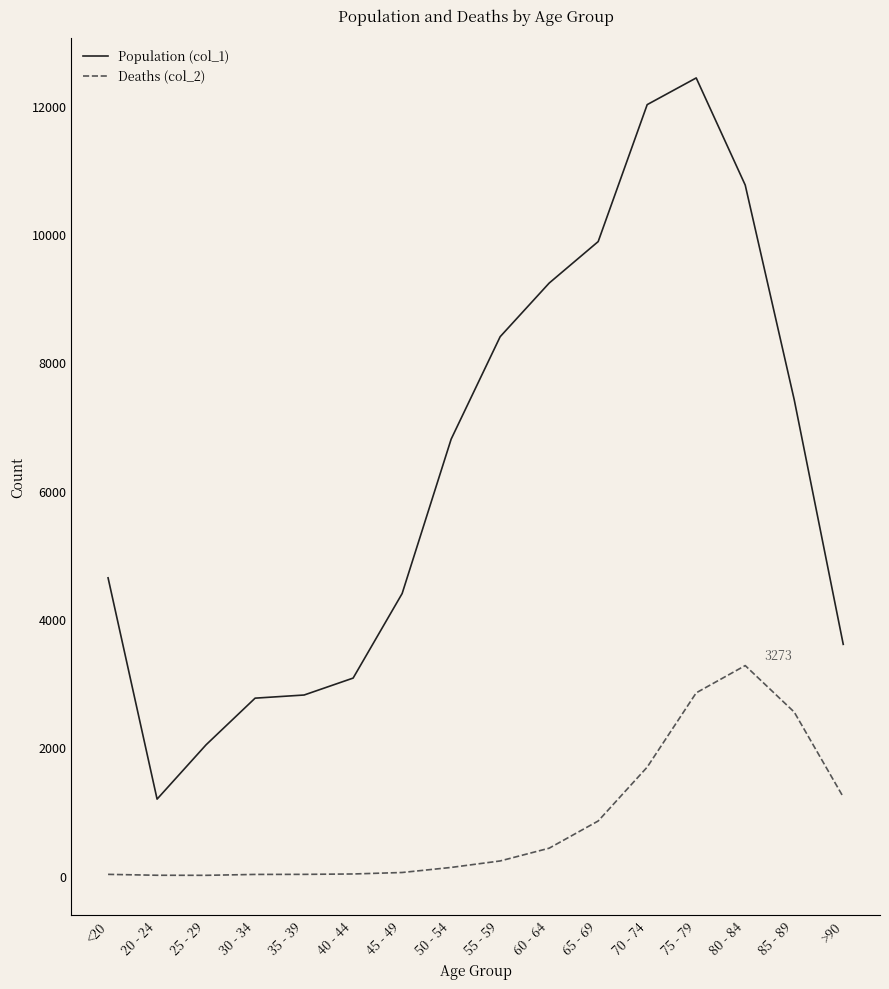

Rank the series by their average value, from highest to lowest.

Population (col_1), Deaths (col_2)